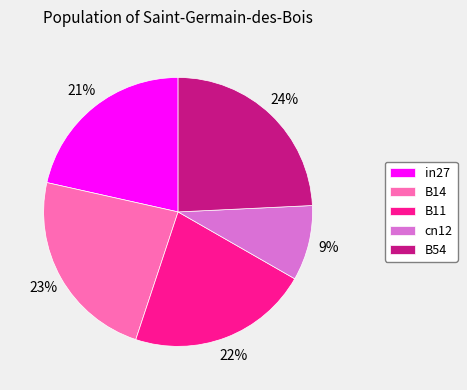

How many slices are in this pie chart?

5